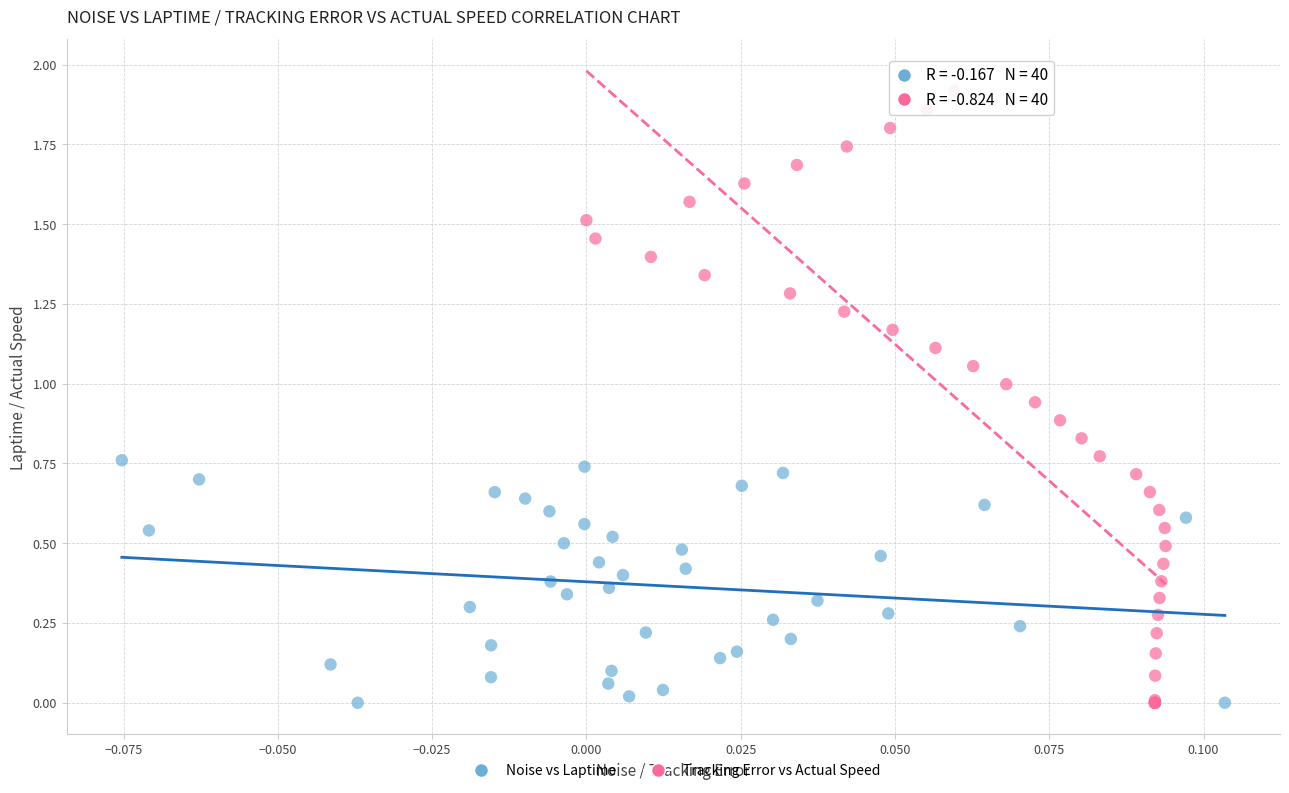

Which series reaches the maximum Y coordinate?

Tracking Error vs Actual Speed